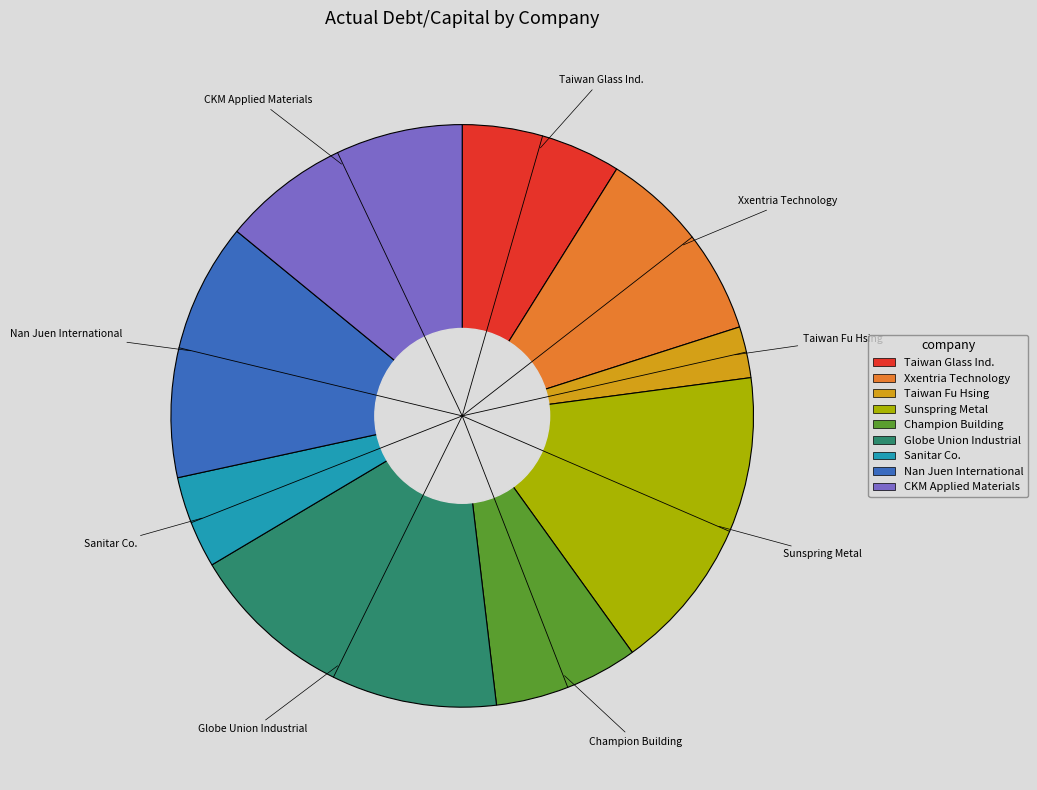

What is the smallest slice in the pie chart?

Taiwan Fu Hsing